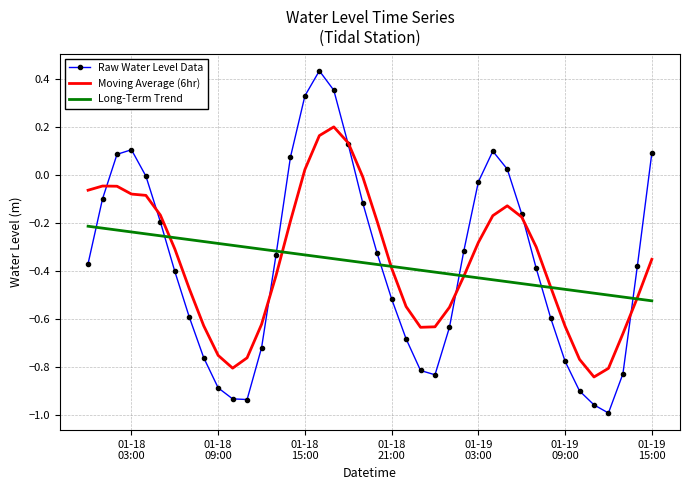

Which series has the widest spread of values?

Raw Water Level Data